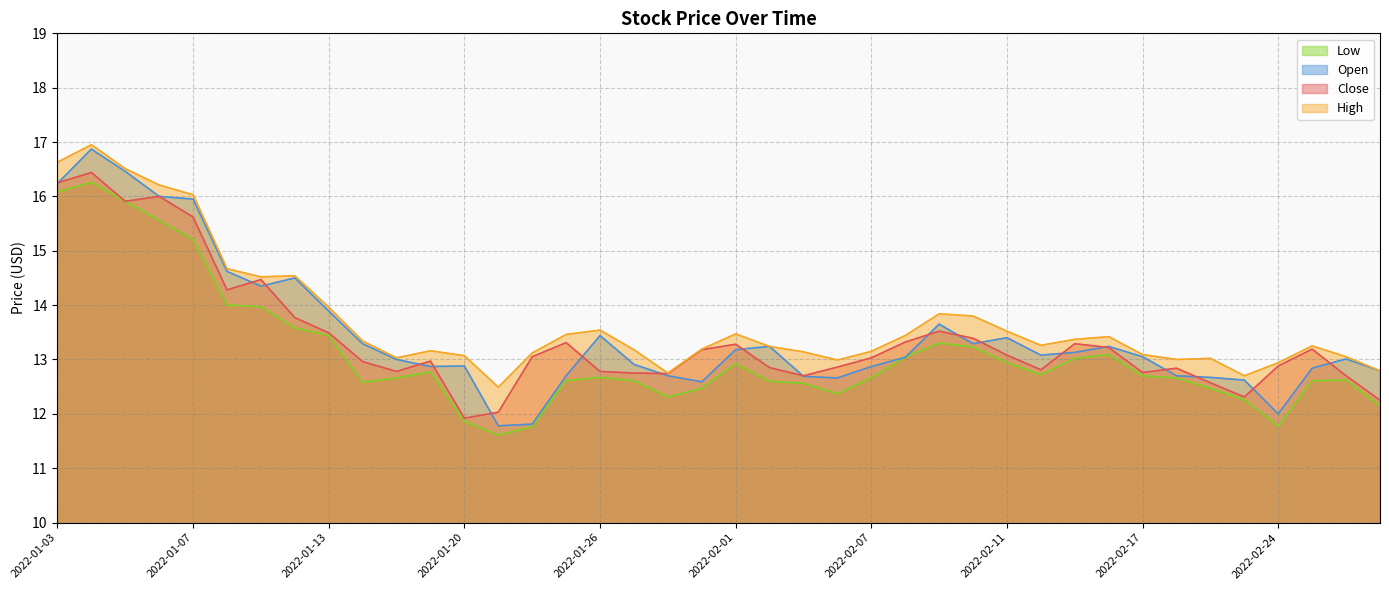

What position from the right is 2022-02-25?

3